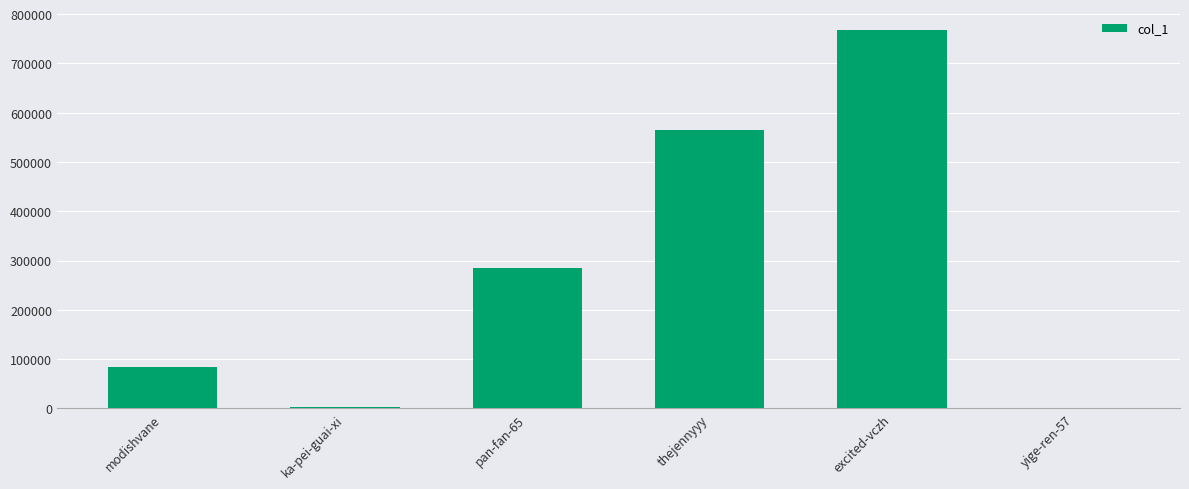

Is it true that the value at modishvane is 84008?

True